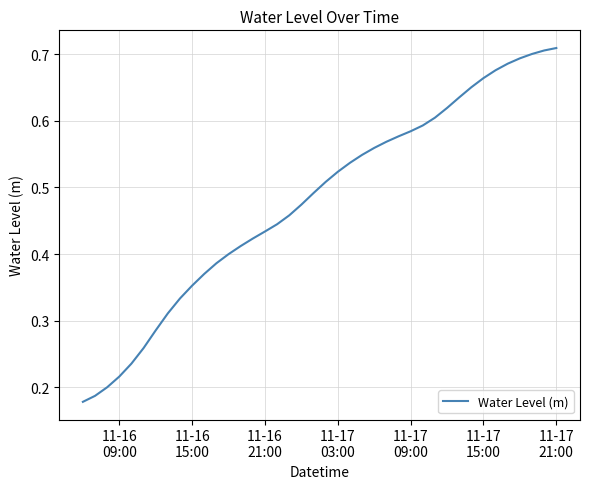

Count the number of categories in the chart.

40